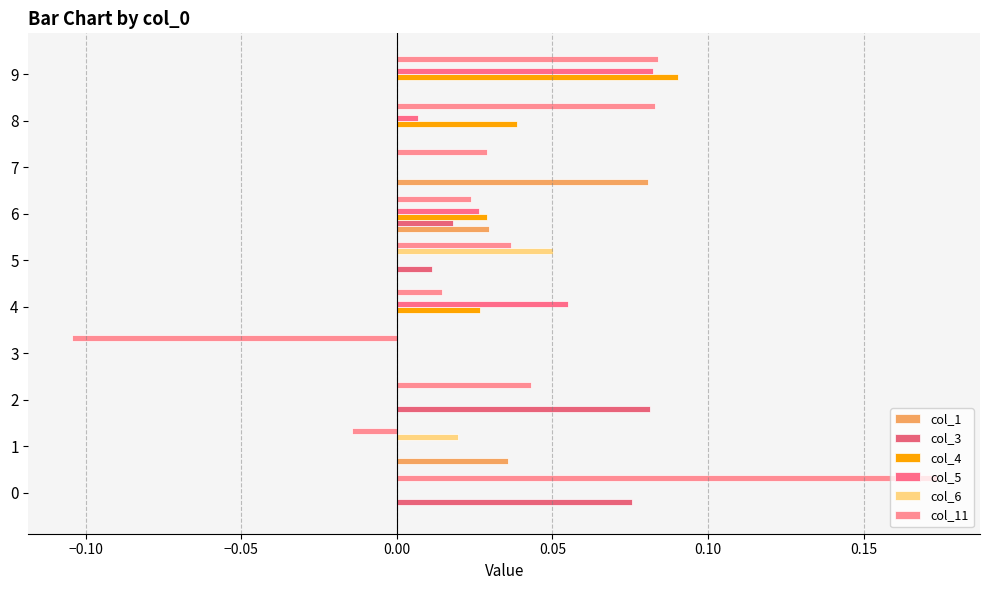

How many categories are shown in the chart?

10